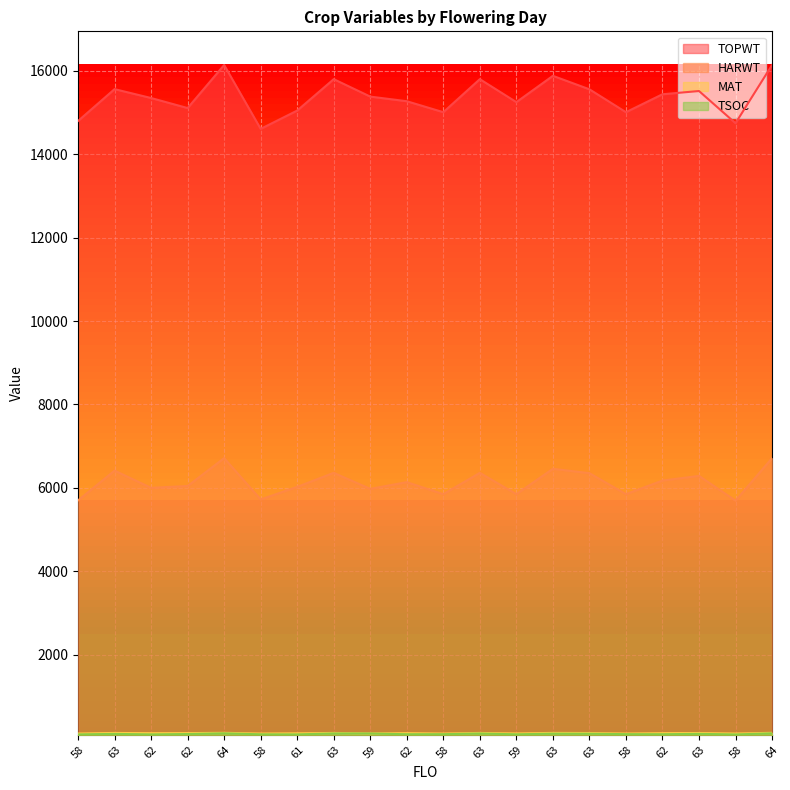

What is the total value across all series at 58?

20697